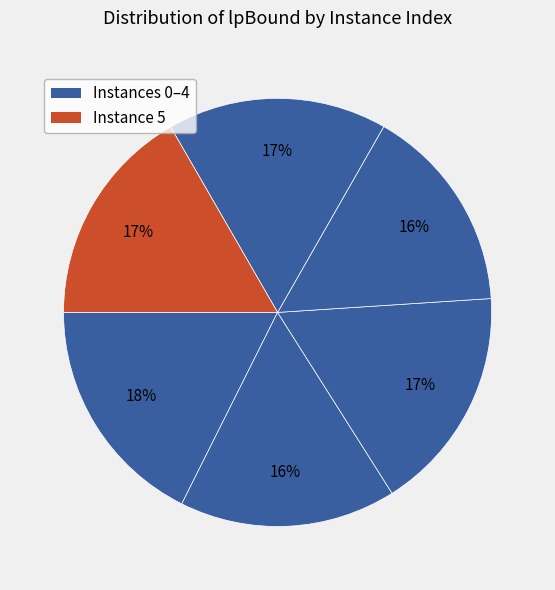

How many slices are in this pie chart?

6